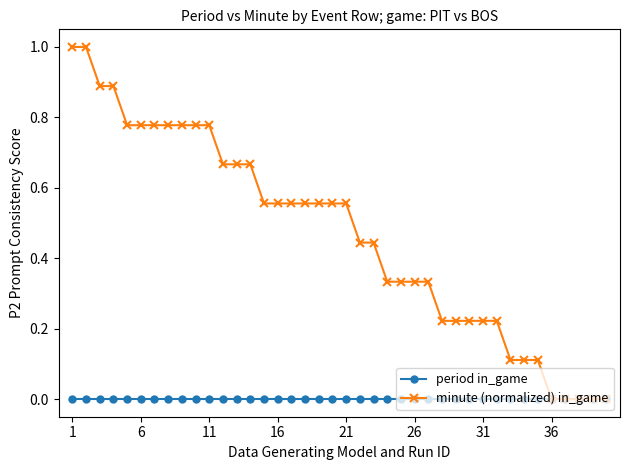

Which series has the largest total across all categories?

minute (normalized) in_game